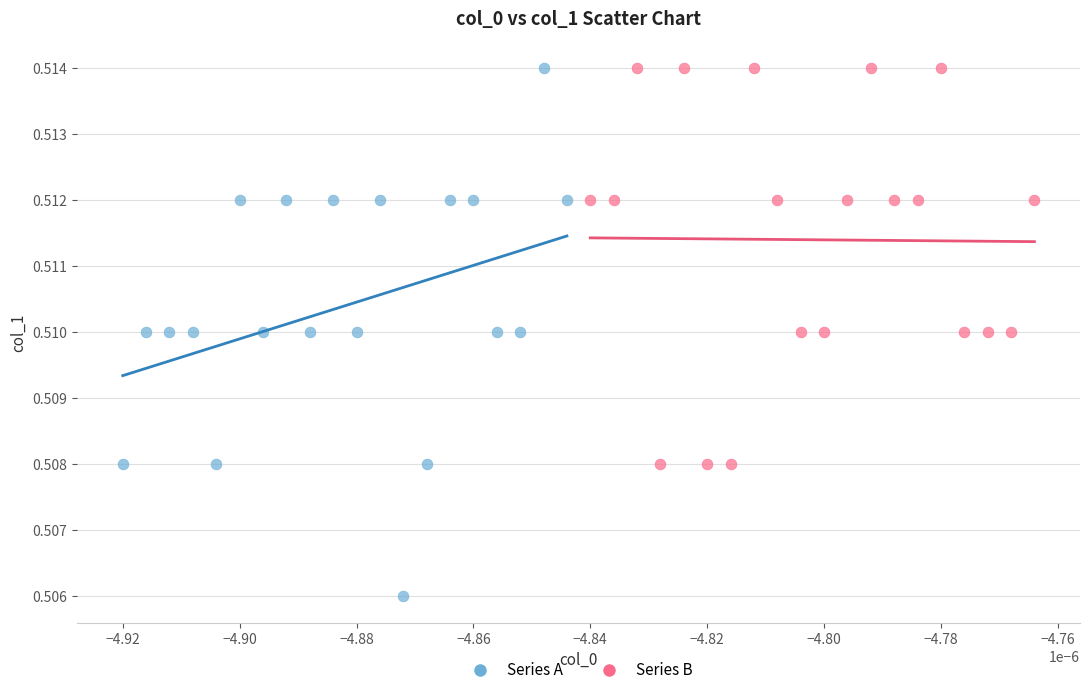

Which series has the widest spread of Y values?

Series A